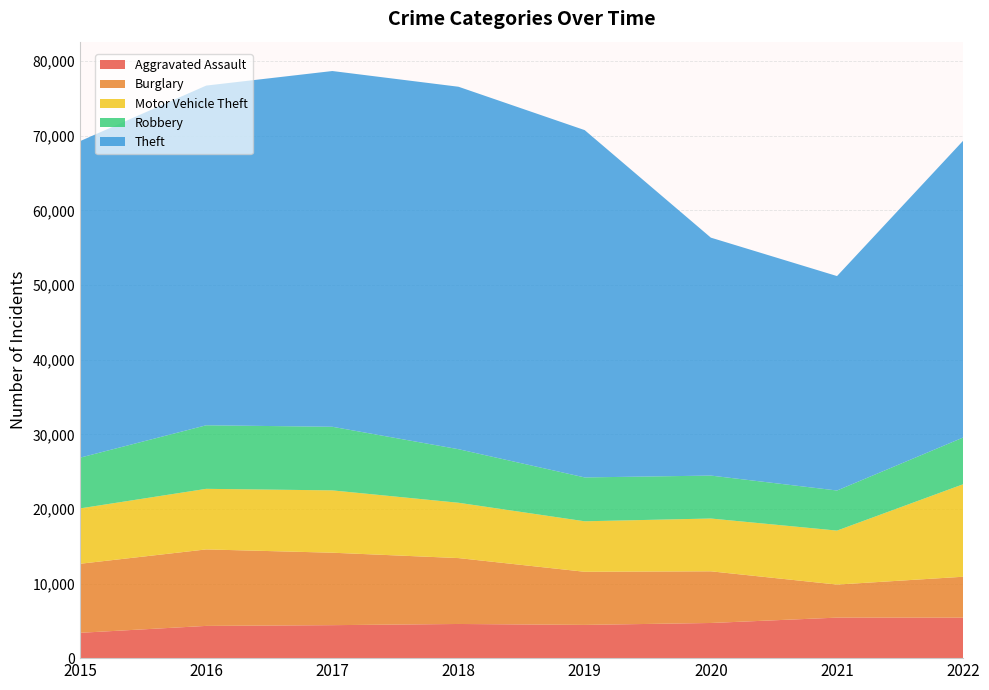

Reading right to left, transcribe all the data shown in this chart.

Aggravated Assault: 5426	5431	4712	4456	4579	4420	4321	3395
Burglary: 5484	4429	6926	7119	8832	9711	10252	9254
Motor Vehicle Theft: 12401	7236	7077	6769	7415	8355	8121	7421
Robbery: 6262	5373	5755	5878	7179	8526	8518	6800
Theft: 39785	28741	31891	46551	48582	47683	45531	42424